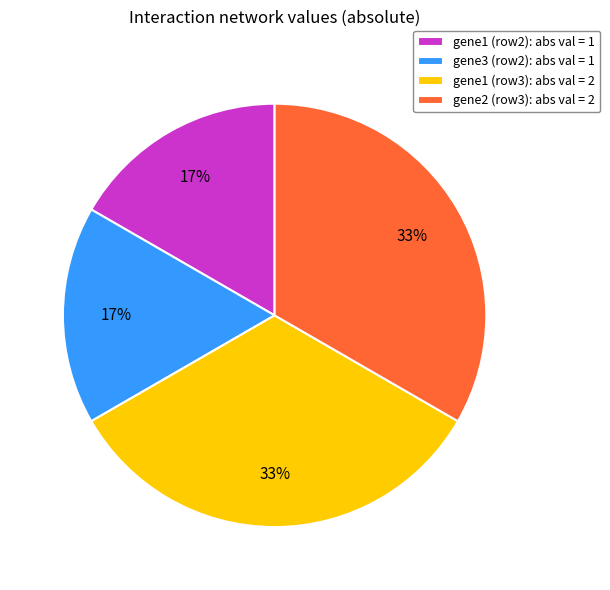

How many slices are in this pie chart?

4